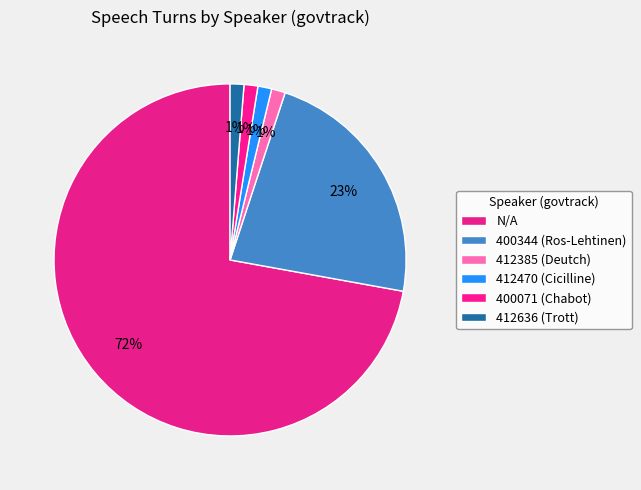

Which category accounts for the majority?

N/A